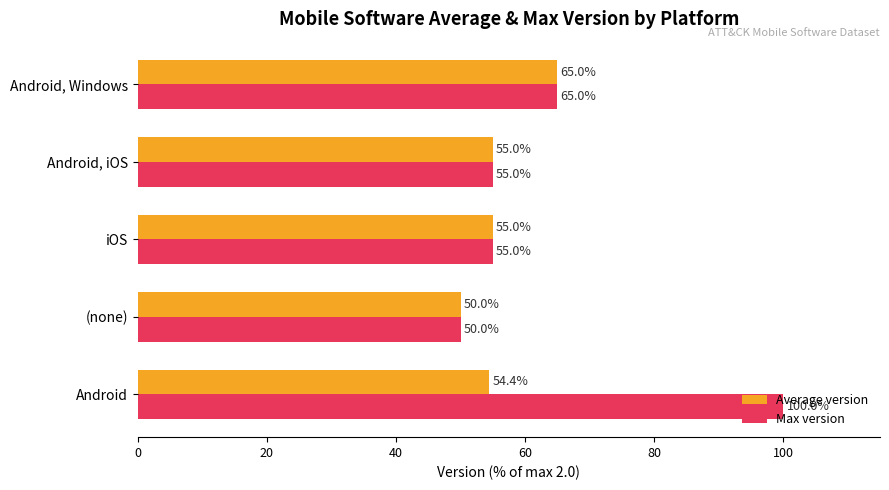

What is the total value across all series at (none)?

100.0